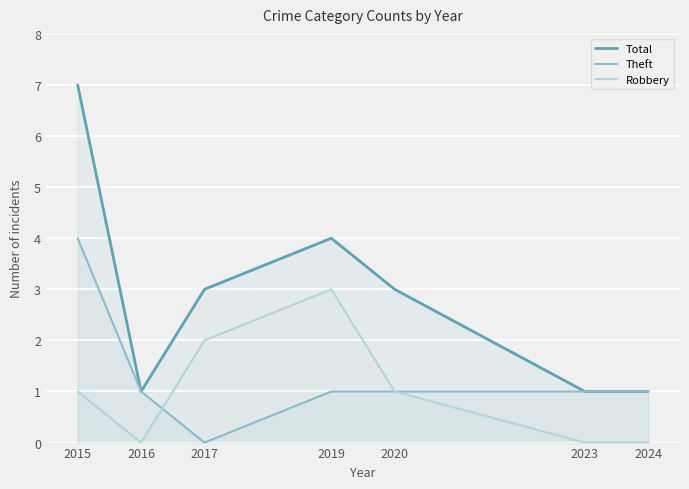

True or false: Total and Robbery cross at least once.

False